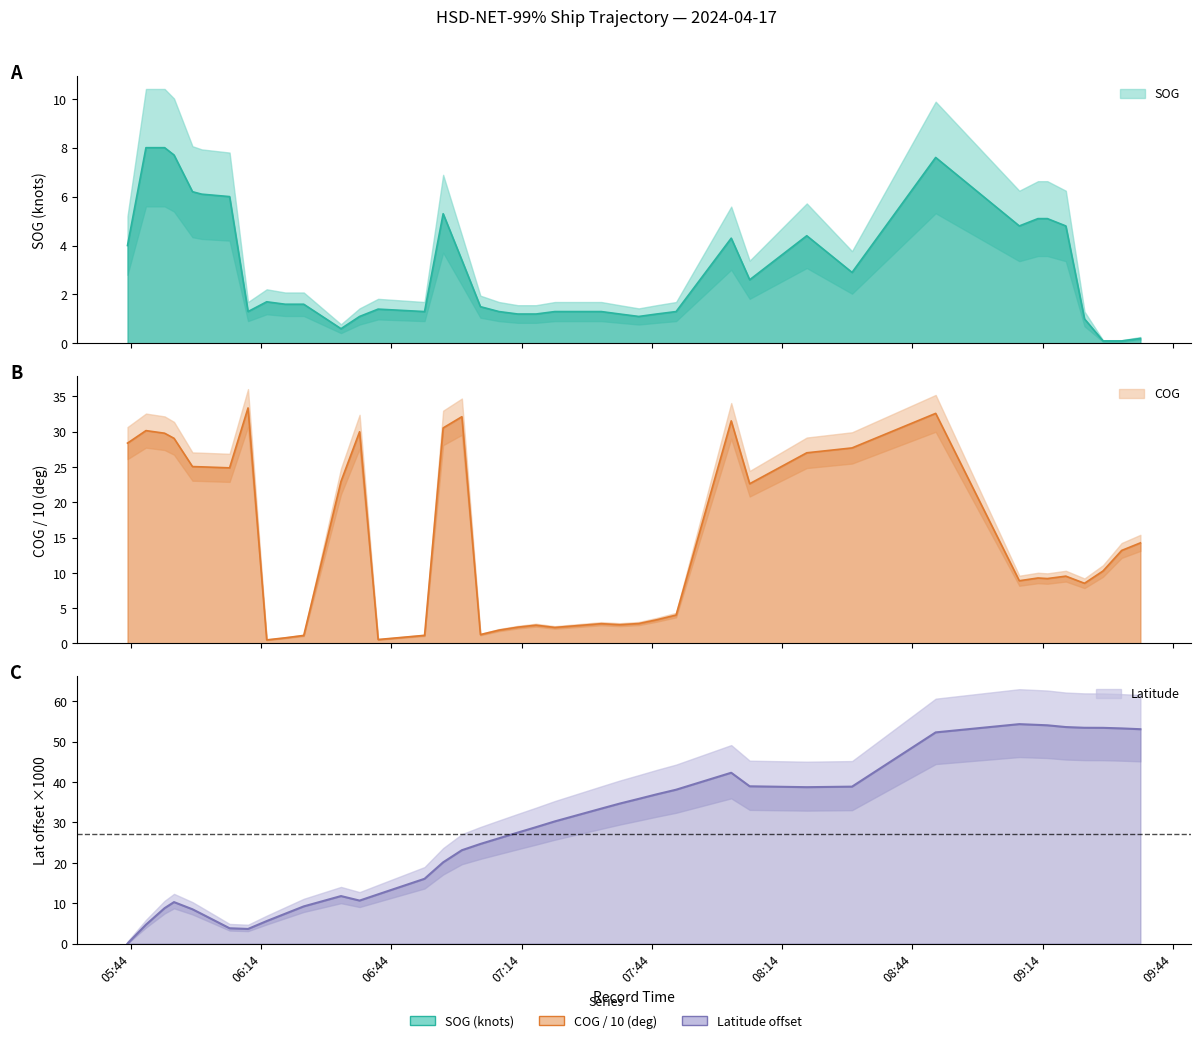

What is the label of the 21st point from the right?

2024-04-17 07:13:06